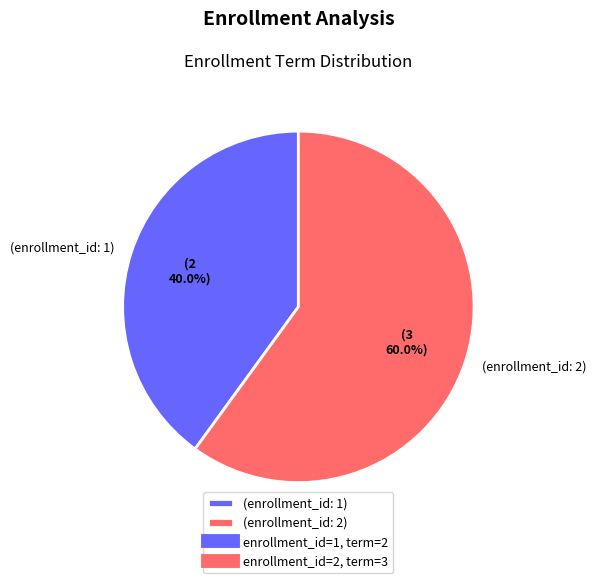

What is the ratio of the value at (enrollment_id: 1) to the value at (enrollment_id: 2)?

0.7